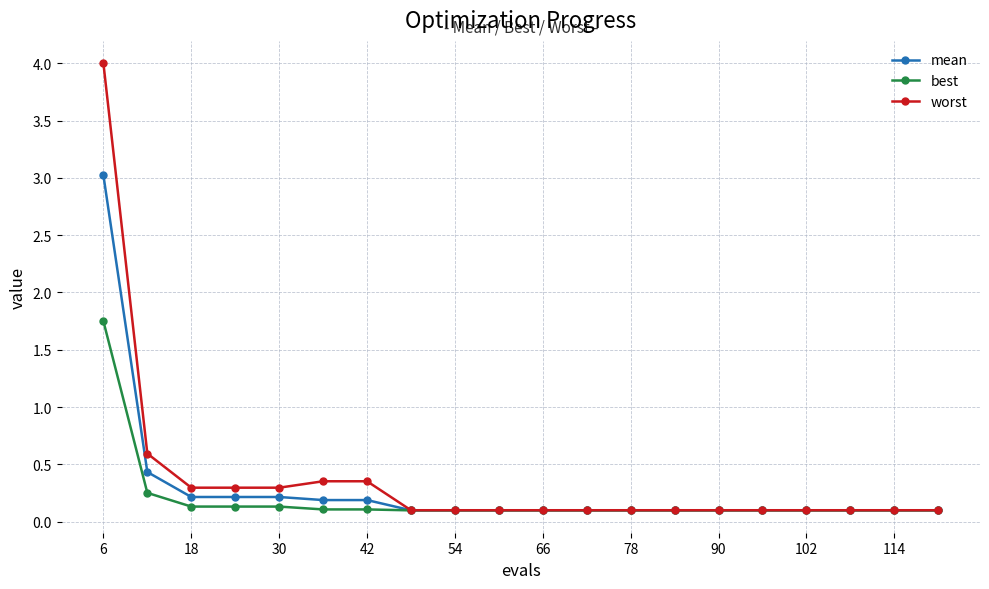

What is the maximum value for mean?

3.0